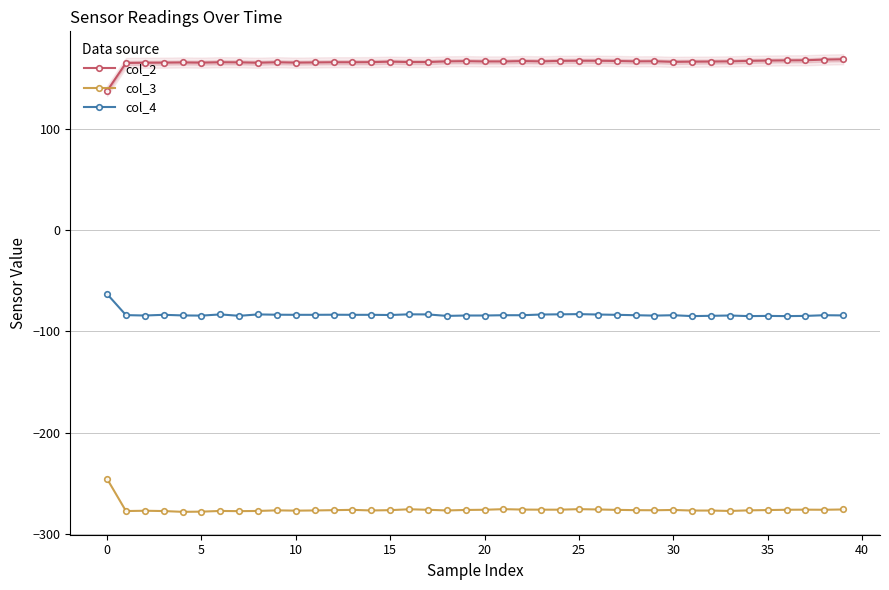

How many data points in col_3 are less than -276?

26